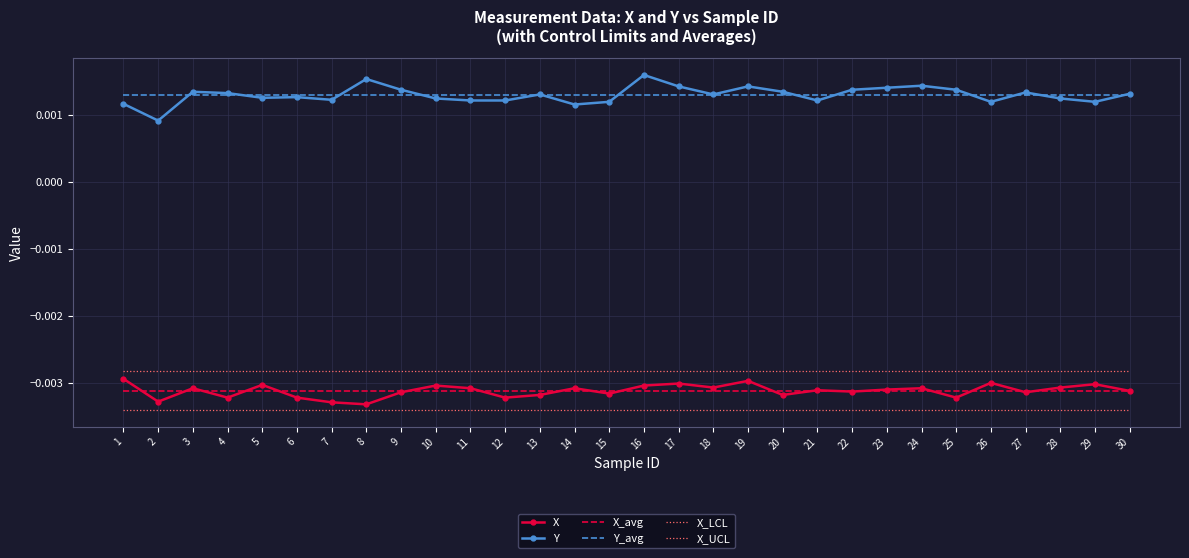

How many times do X and X_avg cross each other?

19